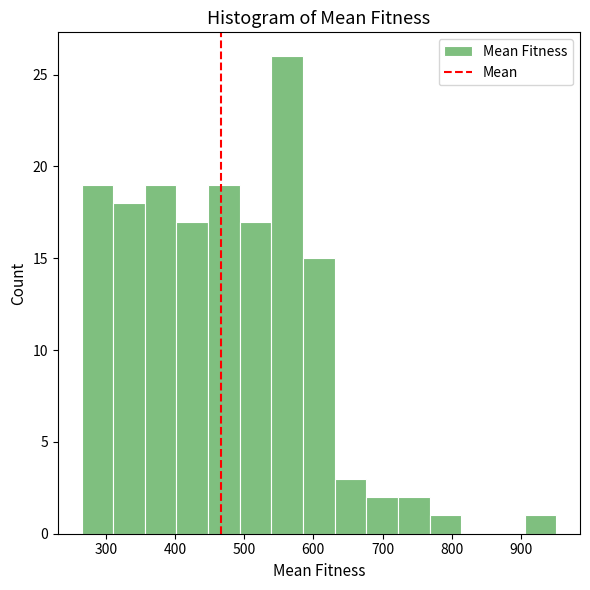

Reading left to right, transcribe this chart: for each bar, give the range it covers on the x-axis and its height. Neither the bar edges nor the heights are printed on the chart, so give them approximately, as read against the axes.

270 to 310: 19
310 to 360: 18
360 to 400: 19
400 to 450: 17
450 to 490: 19
490 to 540: 17
540 to 590: 26
590 to 630: 15
630 to 680: 3
680 to 720: 2
720 to 770: 2
770 to 810: 1
810 to 860: 0
860 to 910: 0
910 to 950: 1